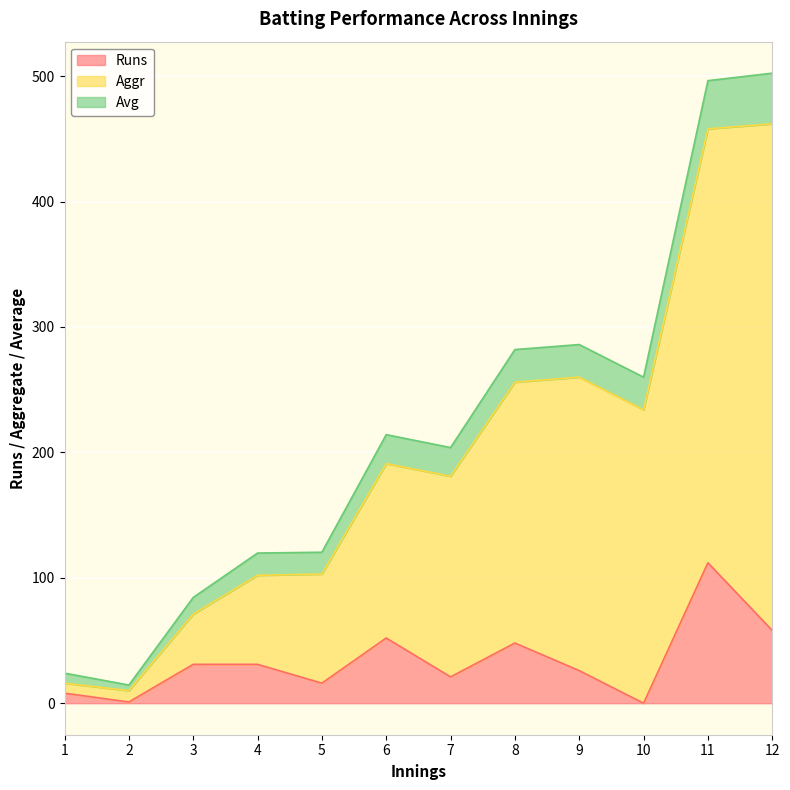

In Avg, how many points are lower than both neighbors (excluding endpoints)?

3